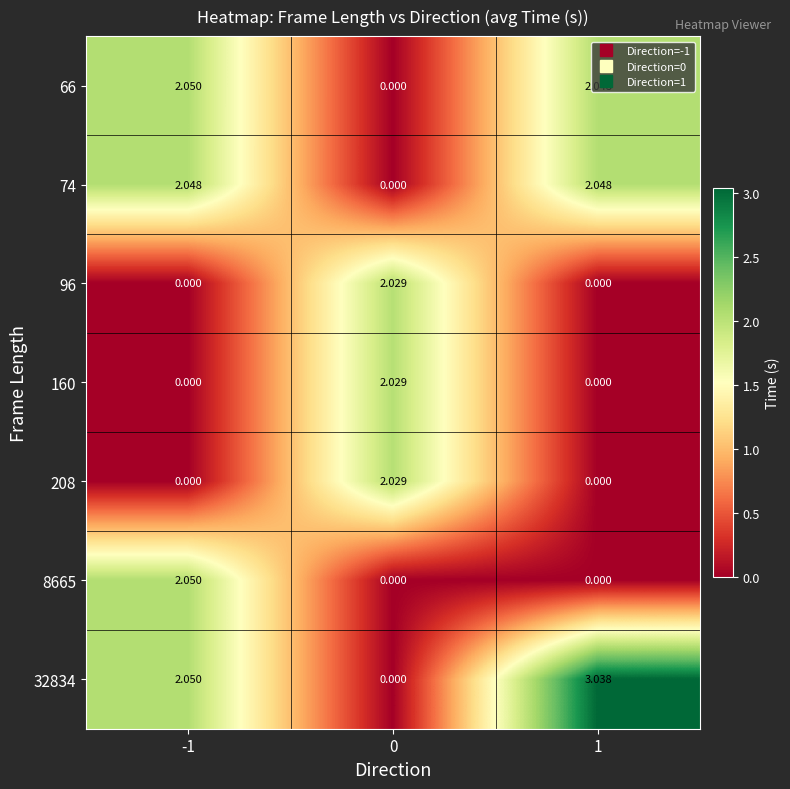

Is the value of 96 at 1 greater than the value of 208 at 0?

No